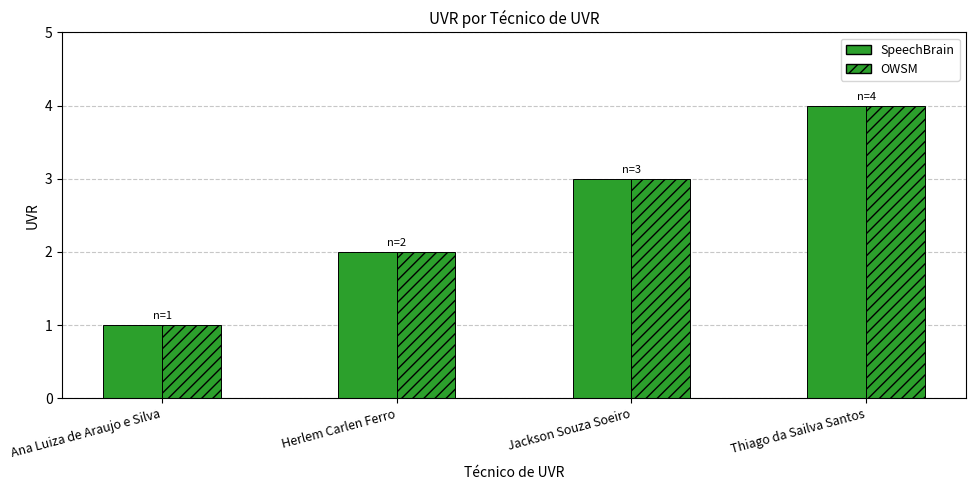

How many bars are there in total?

8